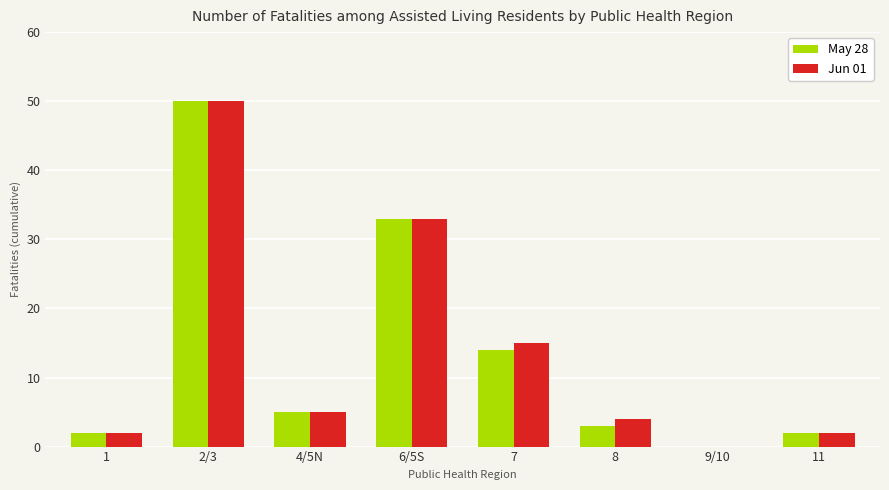

How many groups of bars are there?

8